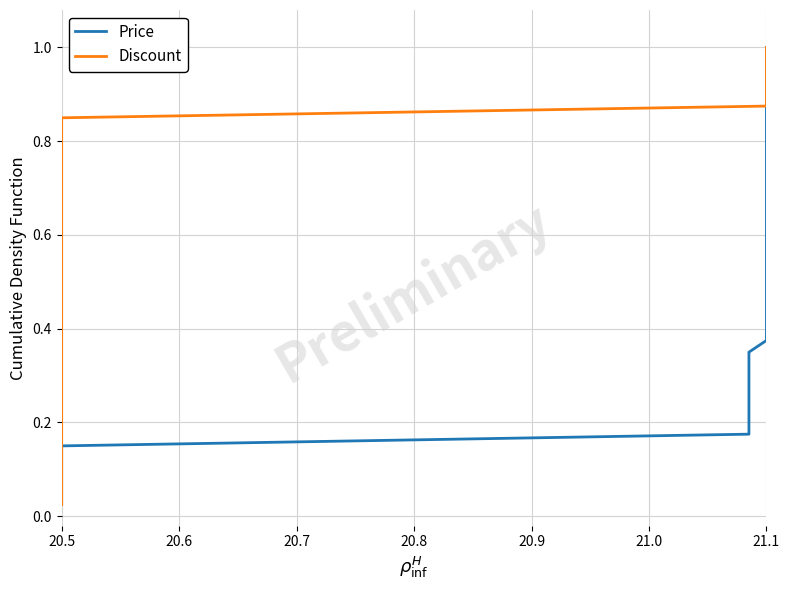

At how many categories does at least one series exceed 0?

40